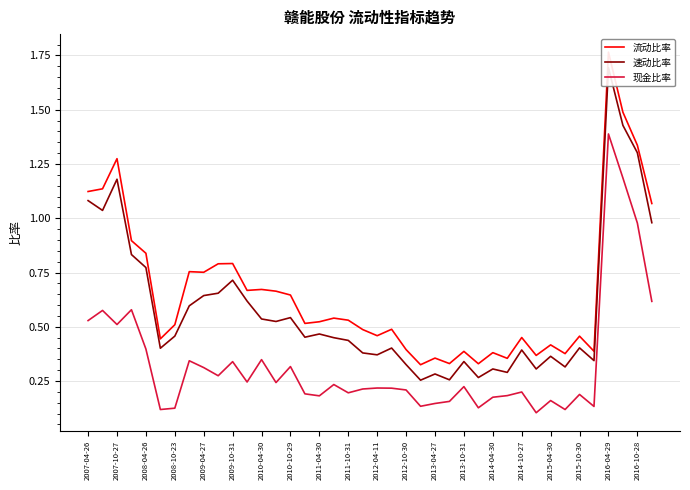

In 流动比率, how many points are lower than both neighbors (excluding endpoints)?

12